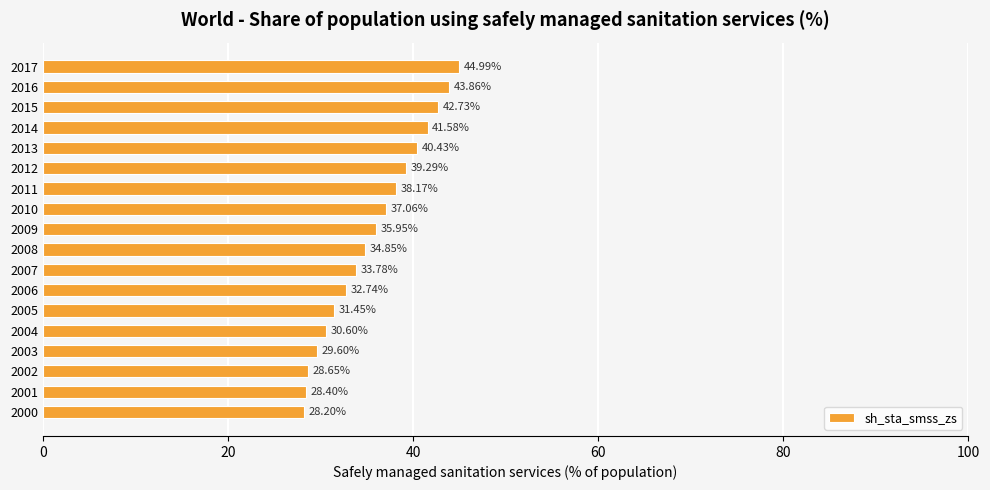

What is the difference between the maximum and minimum values?

16.8